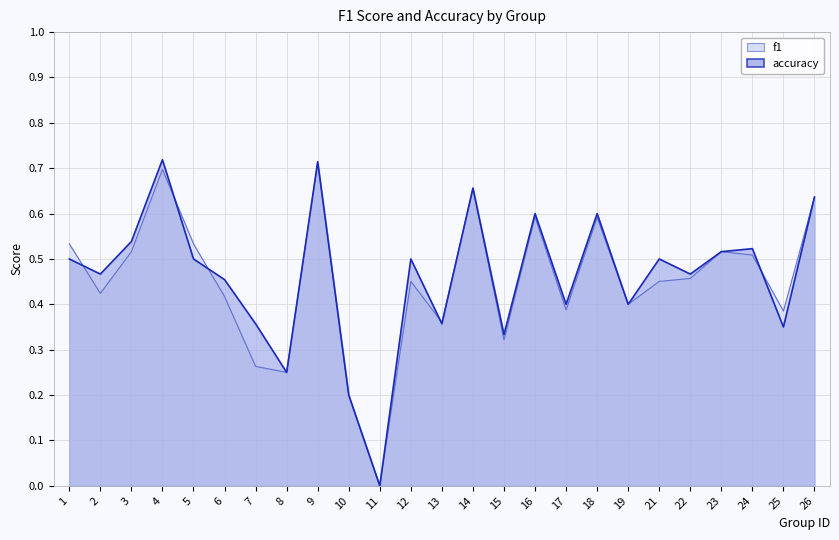

The accuracy series shows 0.5 at 23. True or false?

True